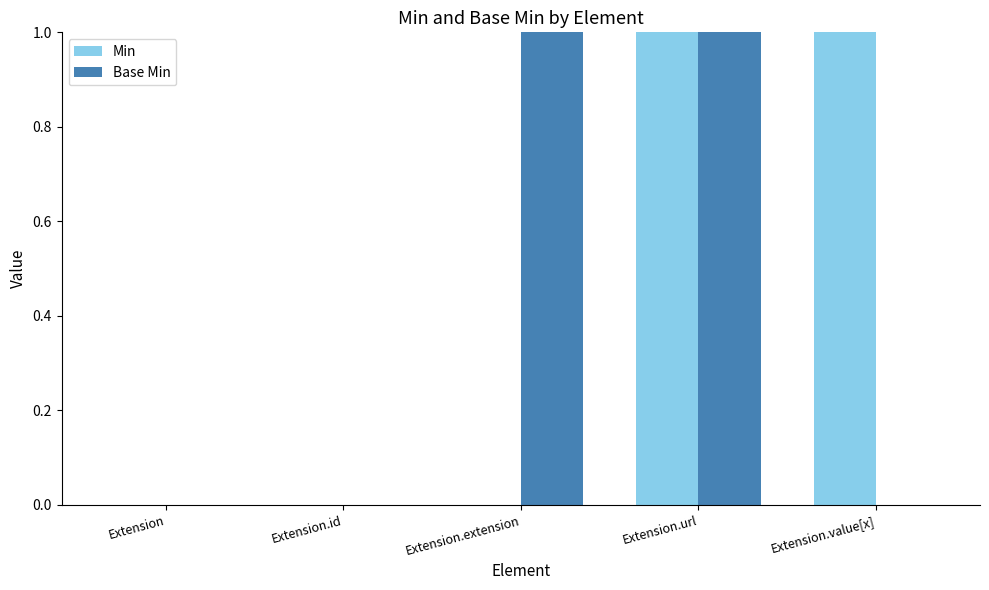

Is it true that Min equals 0 at Extension.url?

False